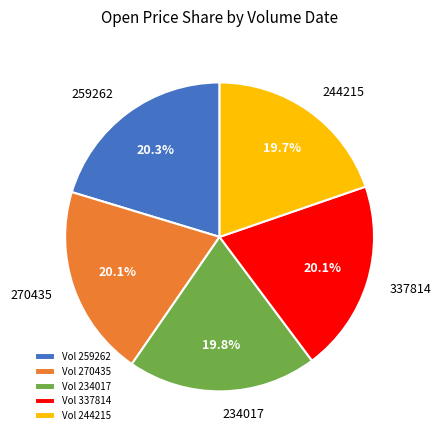

Is the sum of 234017 and 244215 greater than half?

No